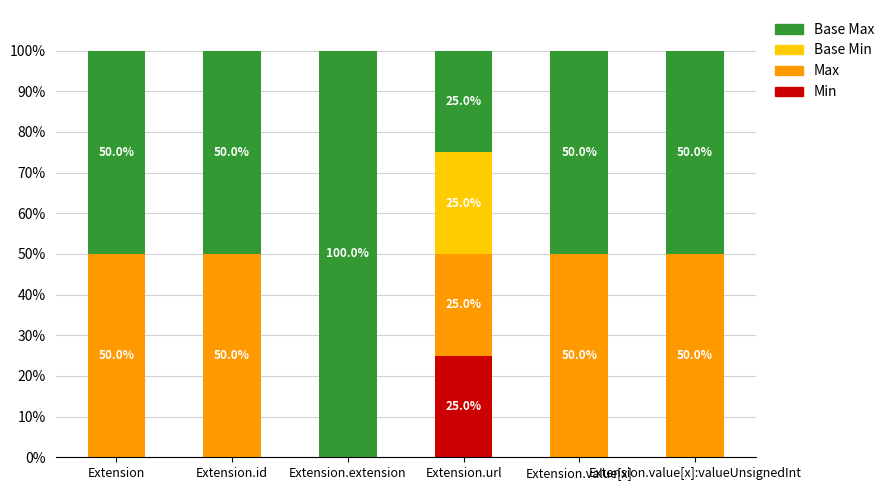

Count the number of data series in this chart.

4